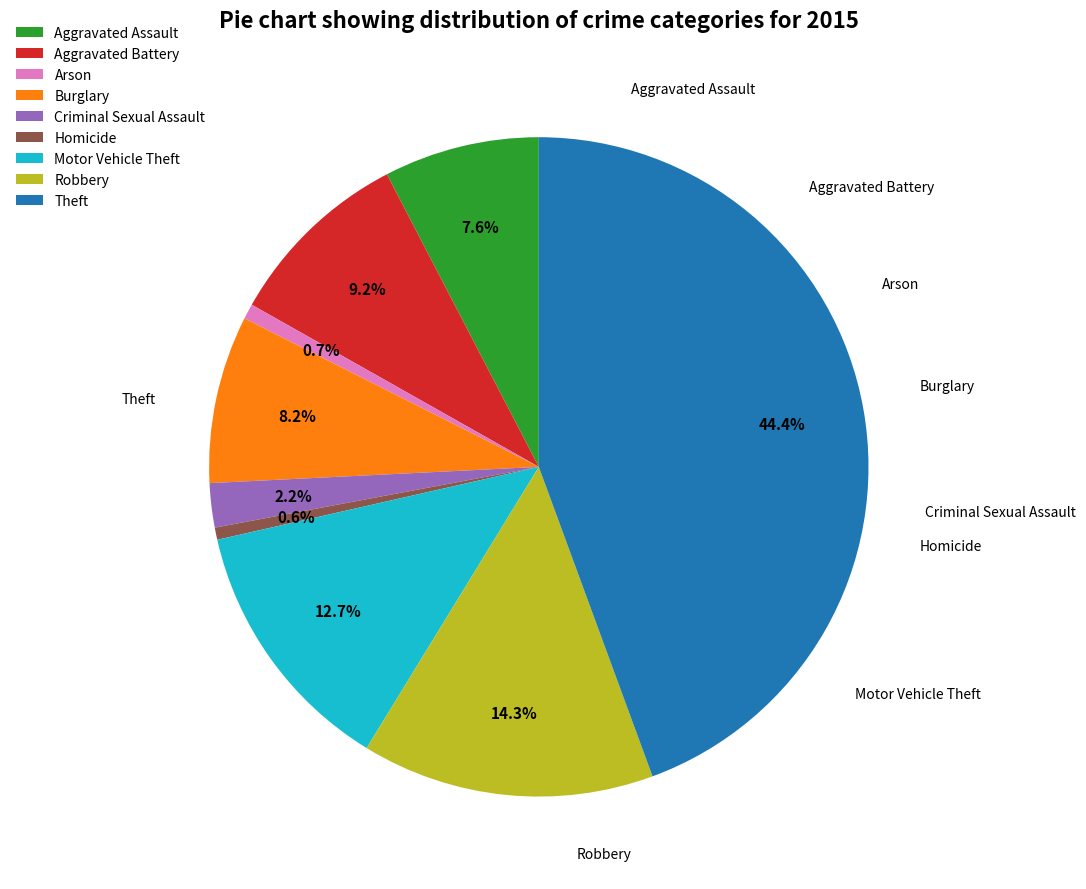

What is the largest slice in the pie chart?

Theft